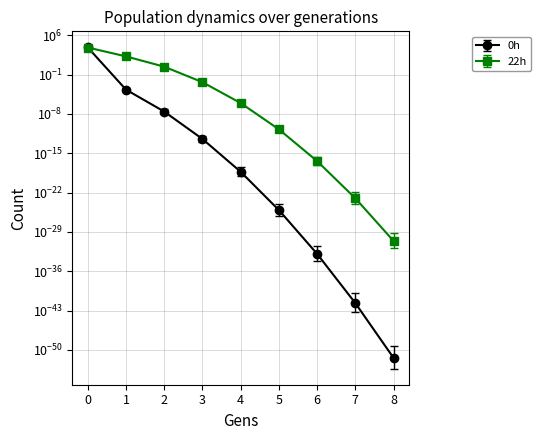

Reading left to right, list all the values displayed in this chart.

0h: 0=6870.2	1=0.0	2=0.0	3=0.0	4=0.0	5=0.0	6=0.0	7=0.0	8=0.0
0h (low95): 0=6566.5	1=0.0	2=0.0	3=0.0	4=0.0	5=0.0	6=0.0	7=0.0	8=0.0
0h (upp95): 0=7111.9	1=0.0	2=0.0	3=0.0	4=0.0	5=0.0	6=0.0	7=0.0	8=0.0
22h: 0=6771.3	1=177.8	2=2.6	3=0.0	4=0.0	5=0.0	6=0.0	7=0.0	8=0.0
22h (low95): 0=6474.7	1=156.5	2=2.1	3=0.0	4=0.0	5=0.0	6=0.0	7=0.0	8=0.0
22h (upp95): 0=6991.0	1=195.7	2=3.4	3=0.0	4=0.0	5=0.0	6=0.0	7=0.0	8=0.0